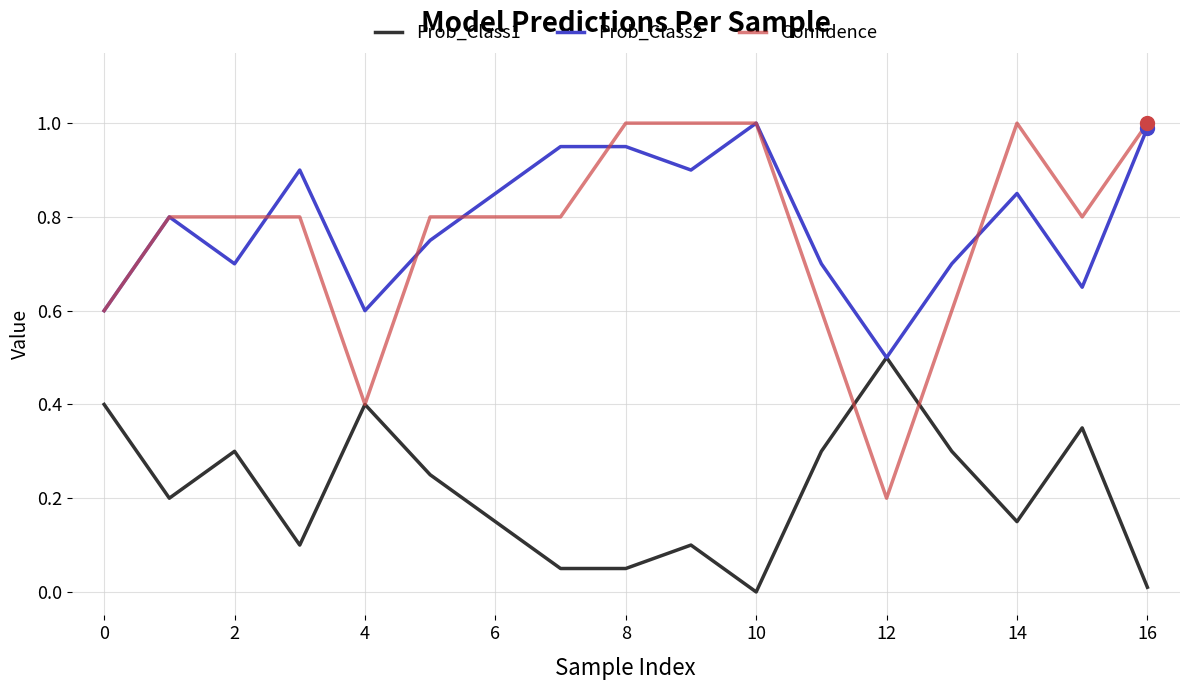

Which series has the widest spread of values?

Confidence